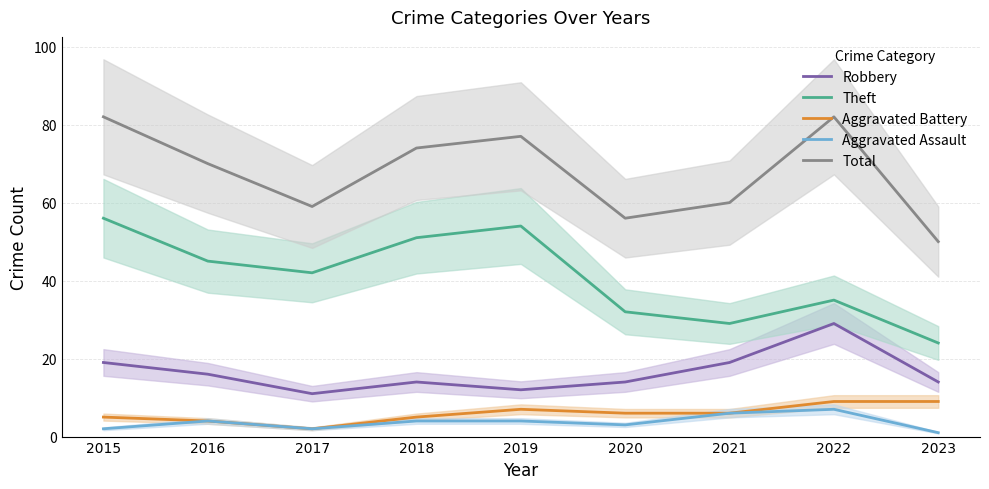

Which has a higher value, 2021 or 2019?

2021